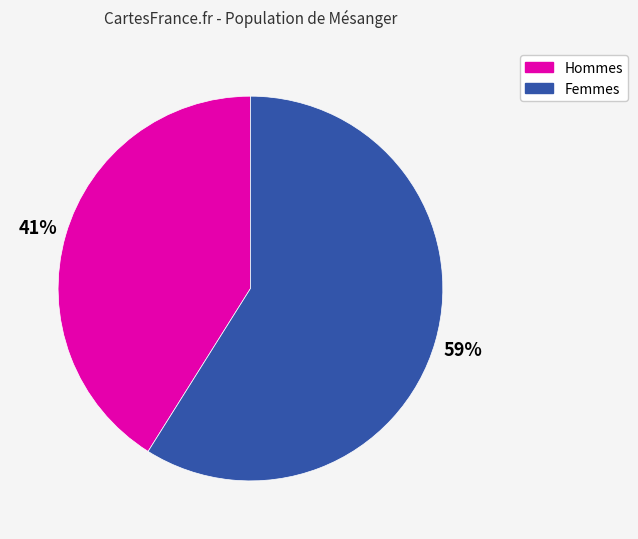

To the nearest percent, what is the average slice percentage?

50%